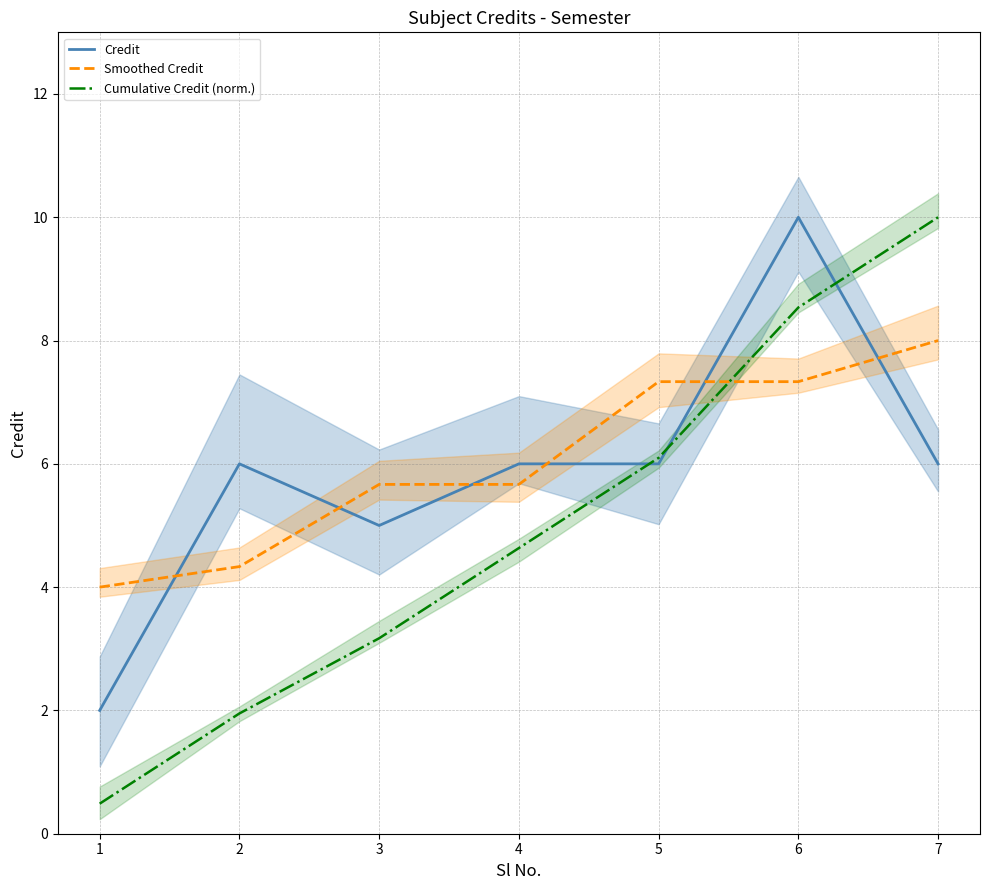

Reading right to left, transcribe all the data shown in this chart.

Credit: 6.0	10.0	6.0	6.0	5.0	6.0	2.0
Smoothed Credit: 8.0	7.3	7.3	5.7	5.7	4.3	4.0
Cumulative Credit (norm.): 10.0	8.5	6.1	4.6	3.2	2.0	0.5